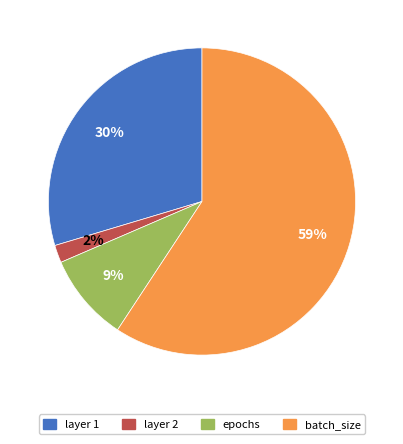

Do batch_size and layer 2 together represent more than half of the pie?

Yes